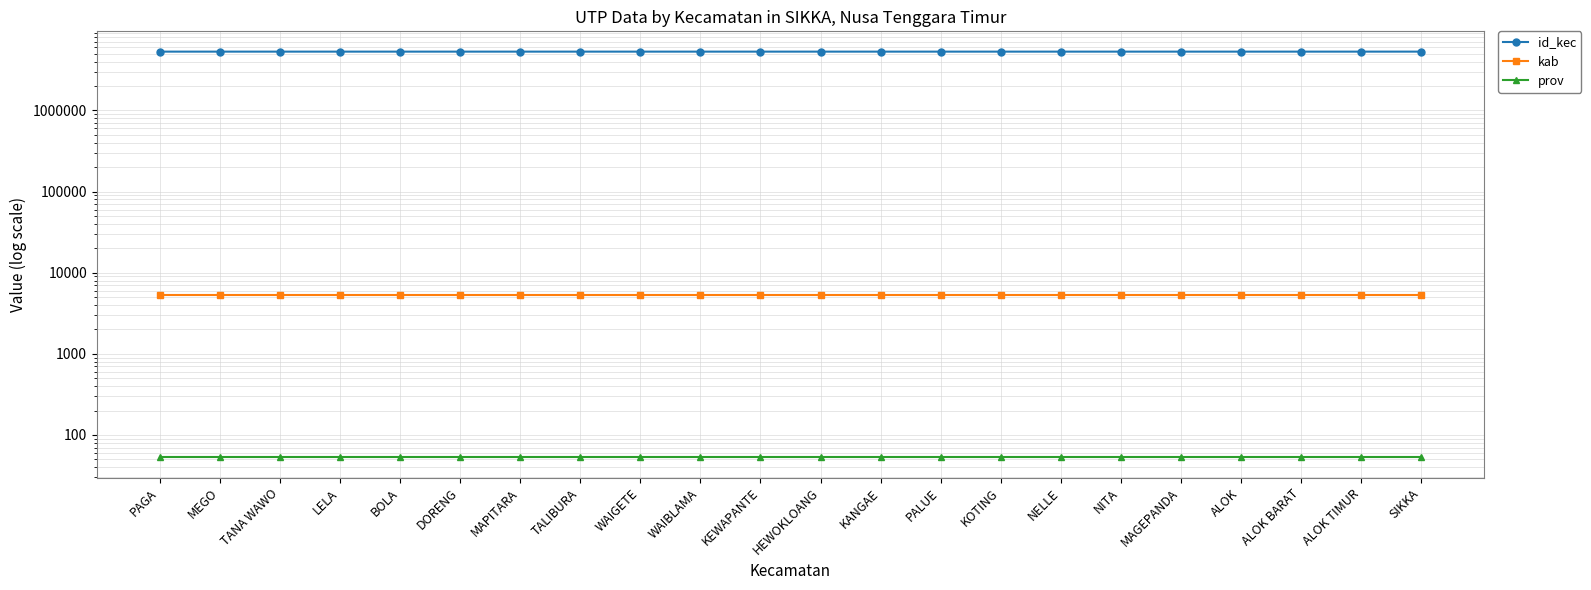

True or false: kab has a value of 5310 at WAIGETE.

True